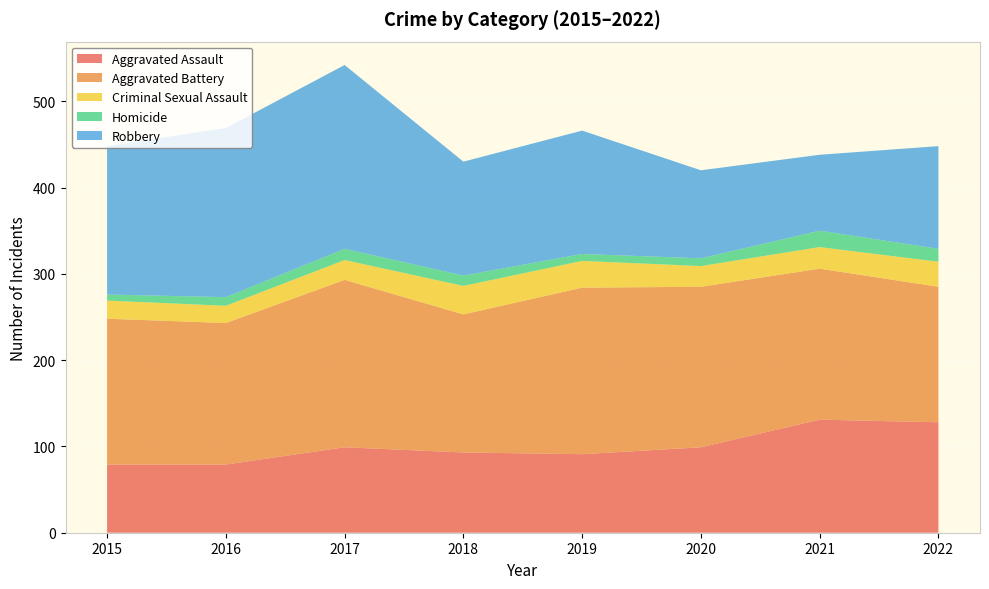

Reading left to right, what are all the values shown in this chart?

Aggravated Assault: 79	79	99	93	91	99	131	128
Aggravated Battery: 169	164	194	160	193	186	175	157
Criminal Sexual Assault: 21	20	23	33	31	24	25	29
Homicide: 7	10	13	12	8	9	19	15
Robbery: 172	196	213	132	143	102	88	119